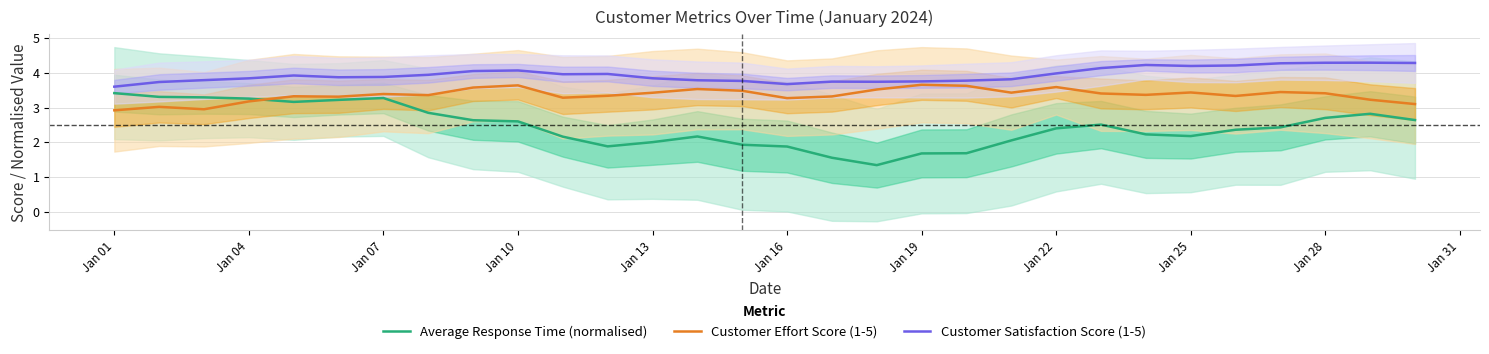

How many lines are shown in the chart?

3